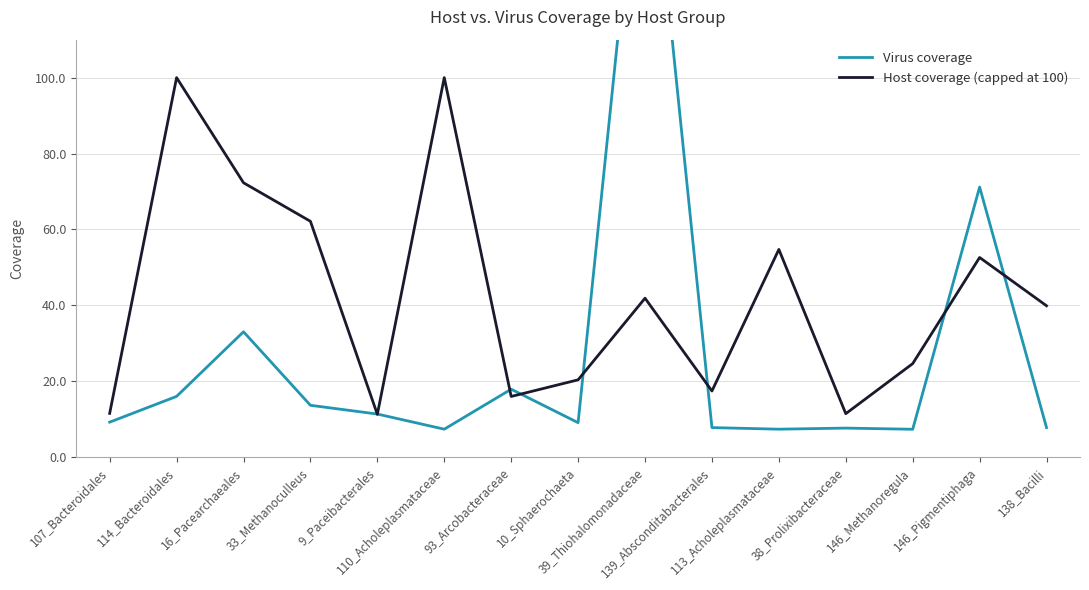

At which category does the chart reach its peak across all series?

39_Thiohalomonadaceae